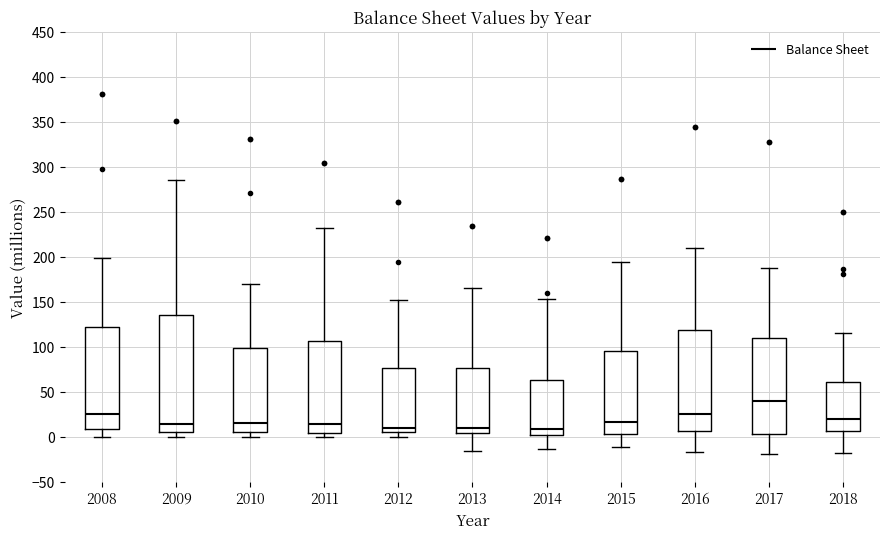

Where does the lower whisker of the box at x = 2009 end on the y-axis? The values are not printed on the chart, so give them approximately, as read against the axis.

0